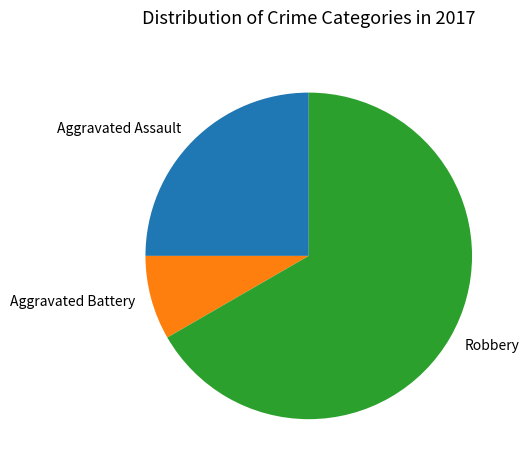

The Robbery slice represents 75% of the pie. True or false?

False